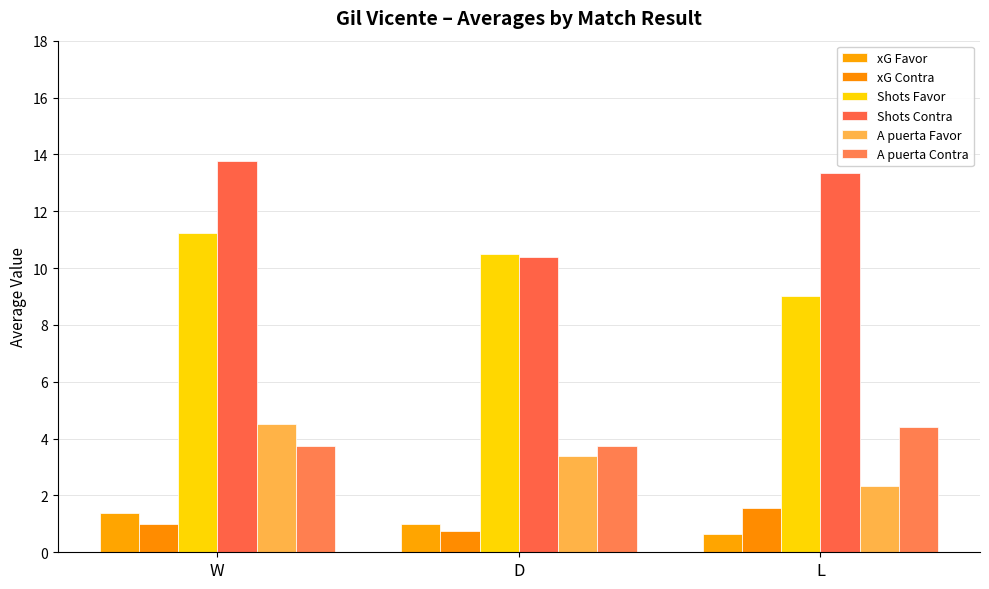

At which category is the sum across all series the highest?

W